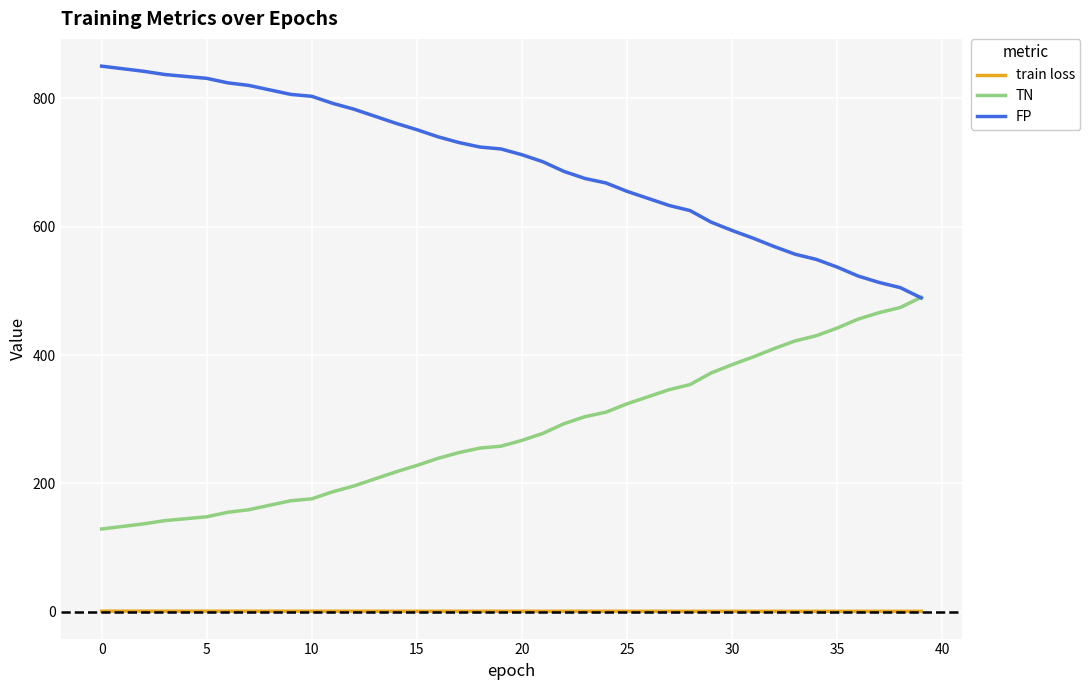

Which series has the largest total across all categories?

FP